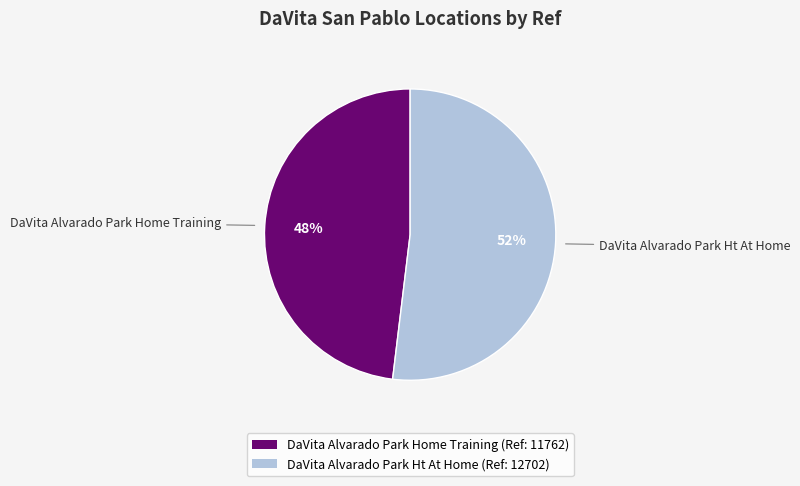

Is it true that DaVita Alvarado Park Home Training is 48% of the pie?

True